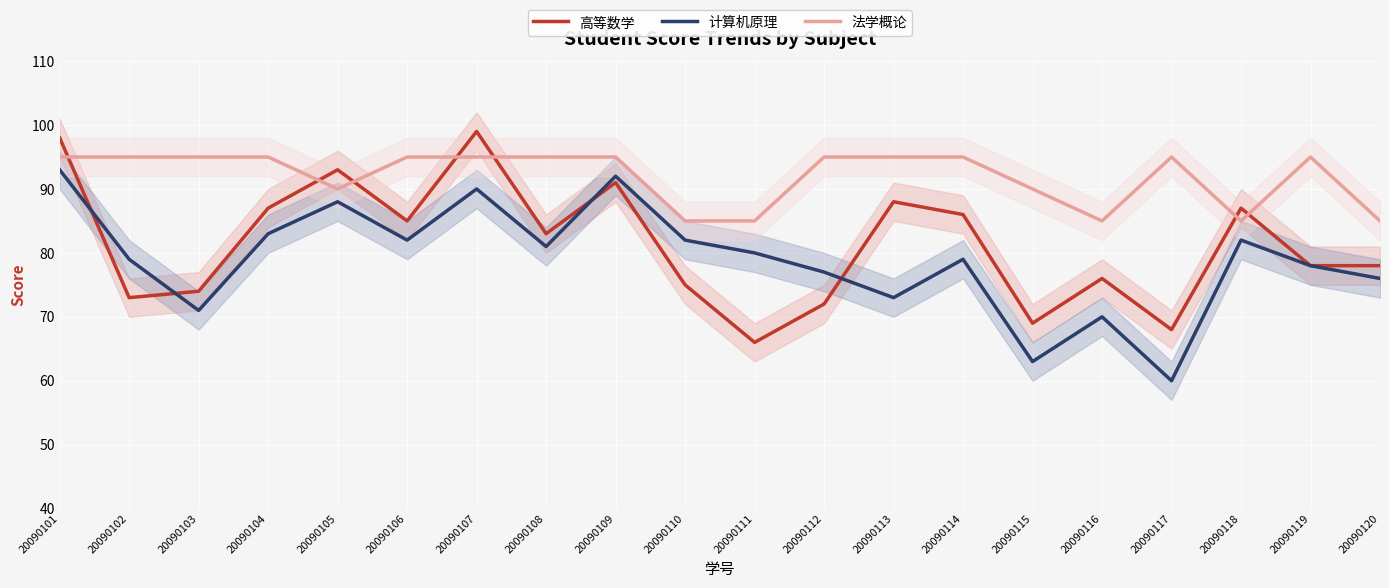

True or false: 高等数学 and 法学概论 cross at least once.

True